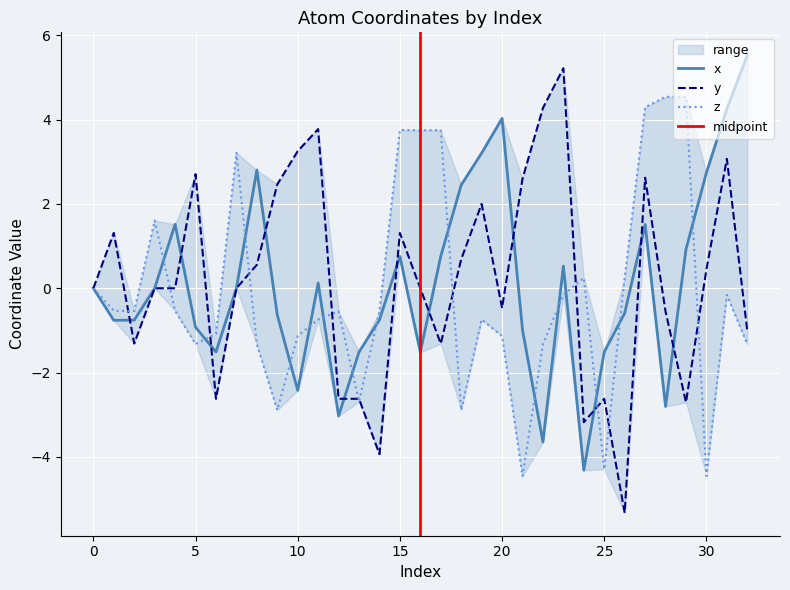

Which series changed the most between 0 and 14?

y